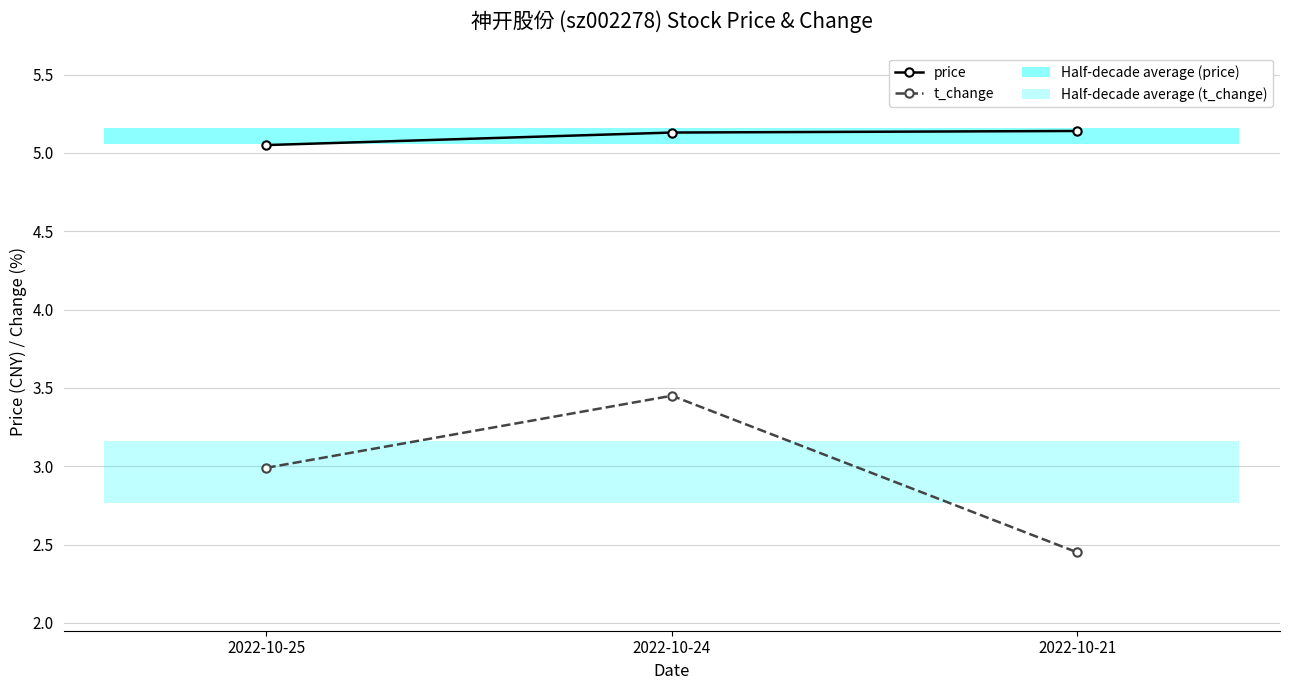

The value of t_change at 2022-10-24 is 5.1. True or false?

False